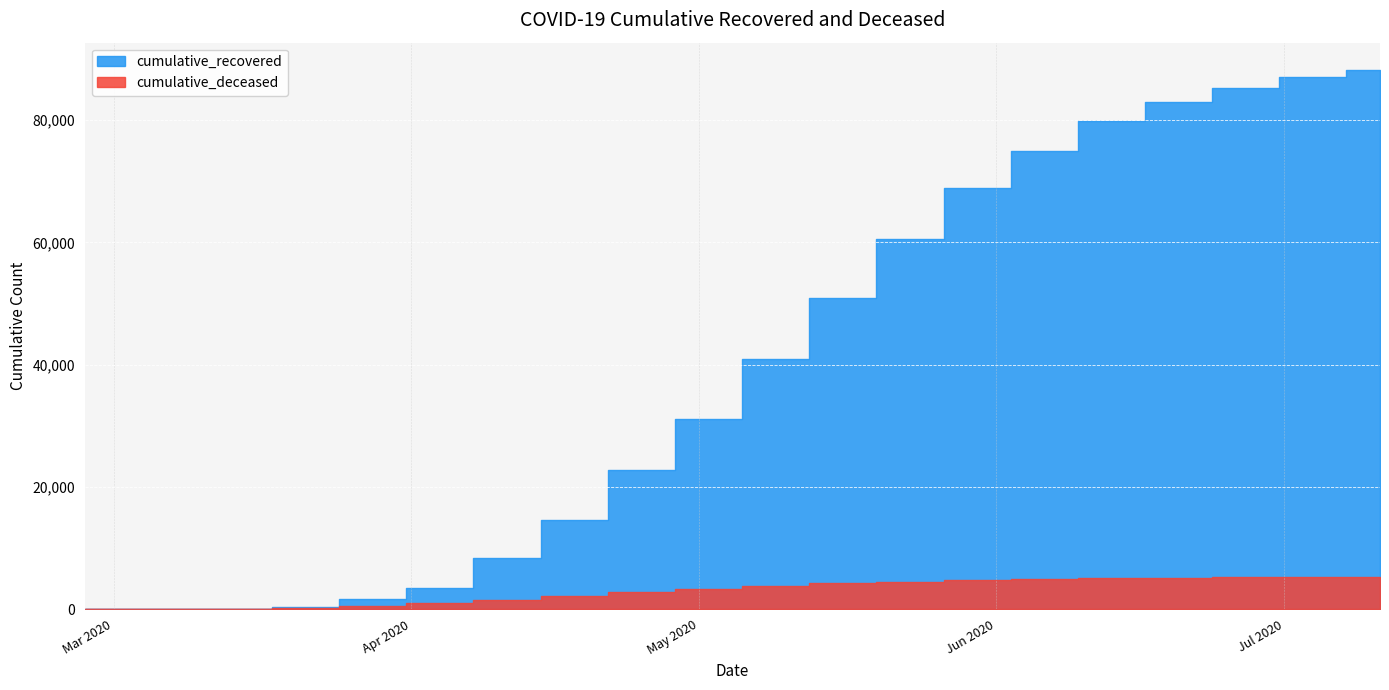

What is the total value across all series at 2020-07-04?

92341